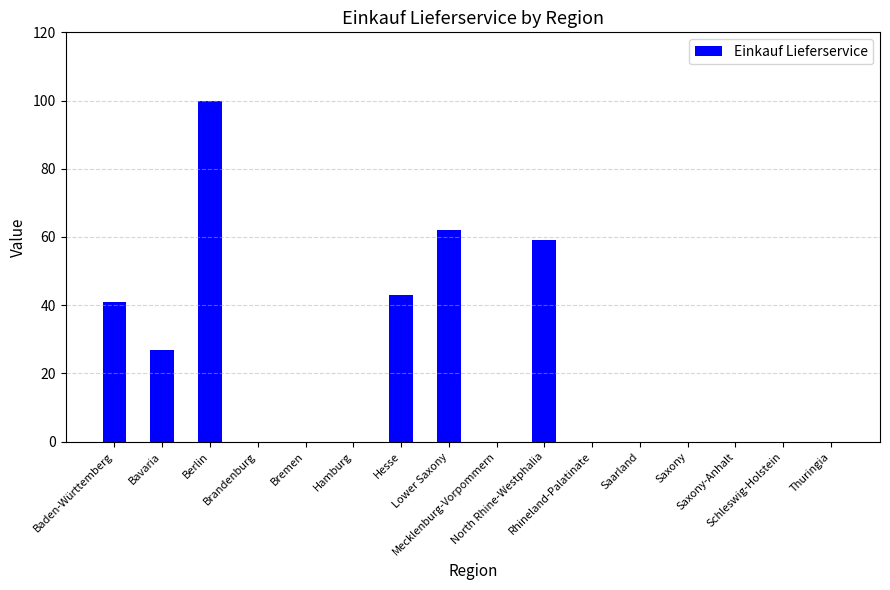

True or false: the data shows 0 at Brandenburg.

True